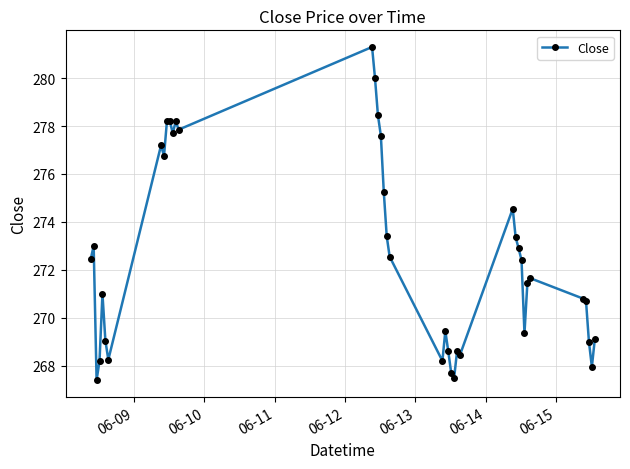

What is the greatest value displayed?

281.3